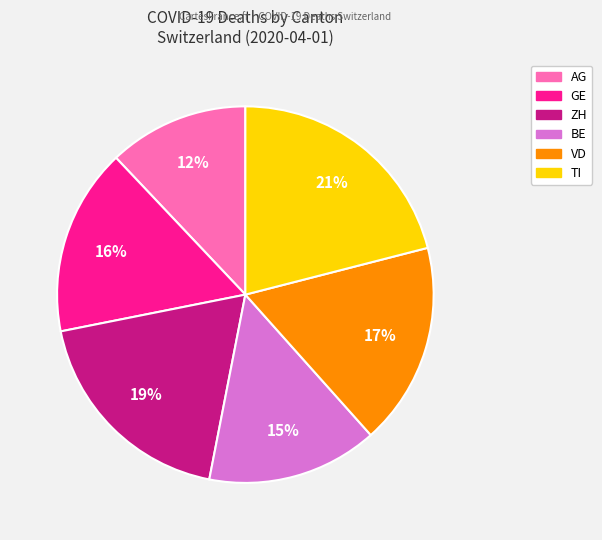

Is there a majority slice in this chart?

No